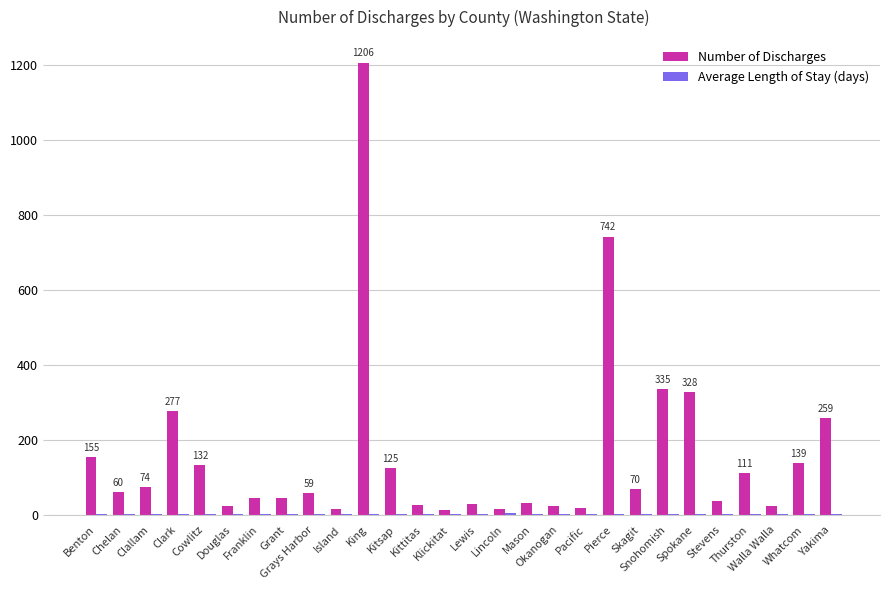

At which label does Number of Discharges first exceed 60?

Benton